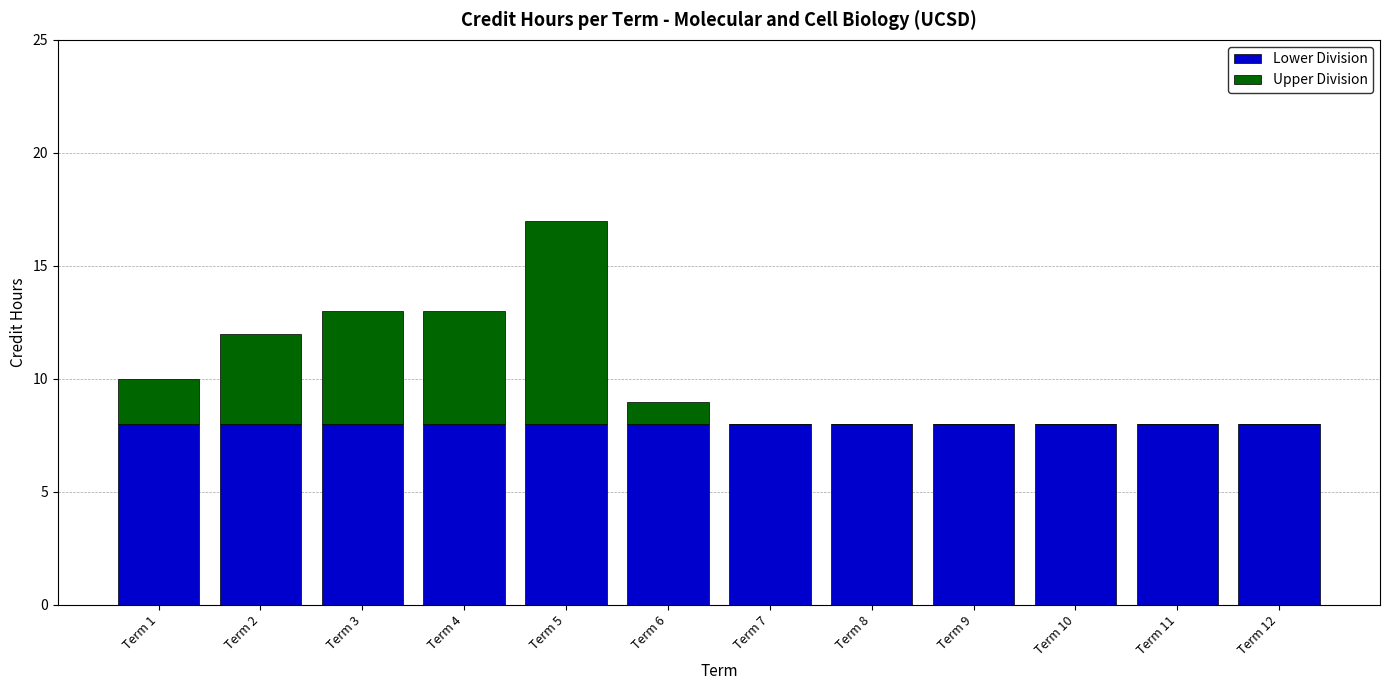

Are the bars horizontal?

No